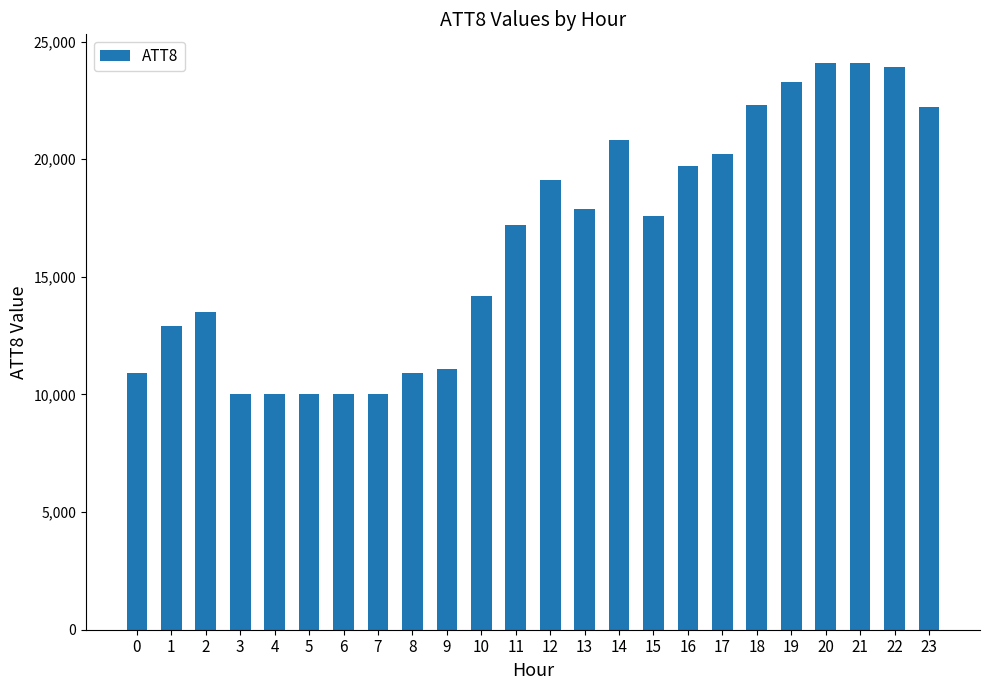

The value at 12 is 19100. True or false?

True